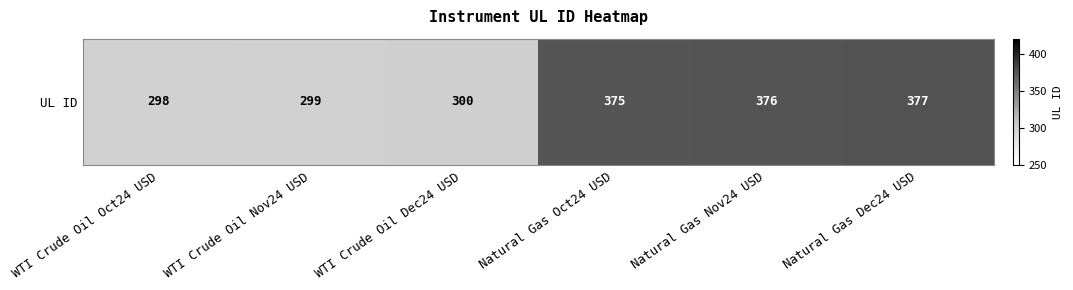

What is the difference between the values at Natural Gas Dec24 USD and WTI Crude Oil Nov24 USD?

78